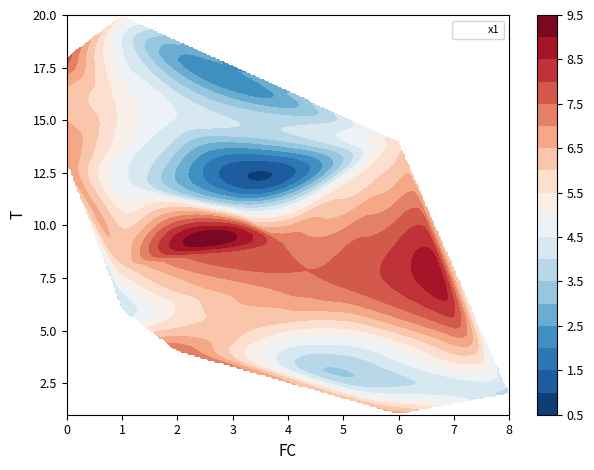

Reading left to right, list all the values displayed in this chart.

T=1,FC=6=6.9	T=2,FC=8=3.8	T=3,FC=5=3.4	T=4,FC=2=7.6	T=5,FC=7=7.3	T=6,FC=1=4.0	T=7,FC=5=7.5	T=8,FC=1=5.8	T=9,FC=4=7.4	T=10,FC=3=8.2	T=11,FC=3=3.5	T=12,FC=1=4.7	T=13,FC=0=7.0	T=14,FC=6=5.9	T=15,FC=2=4.4	T=16,FC=1=5.3	T=17,FC=0=6.8	T=18,FC=0=7.8	T=19,FC=1=4.5	T=20,FC=1=5.4